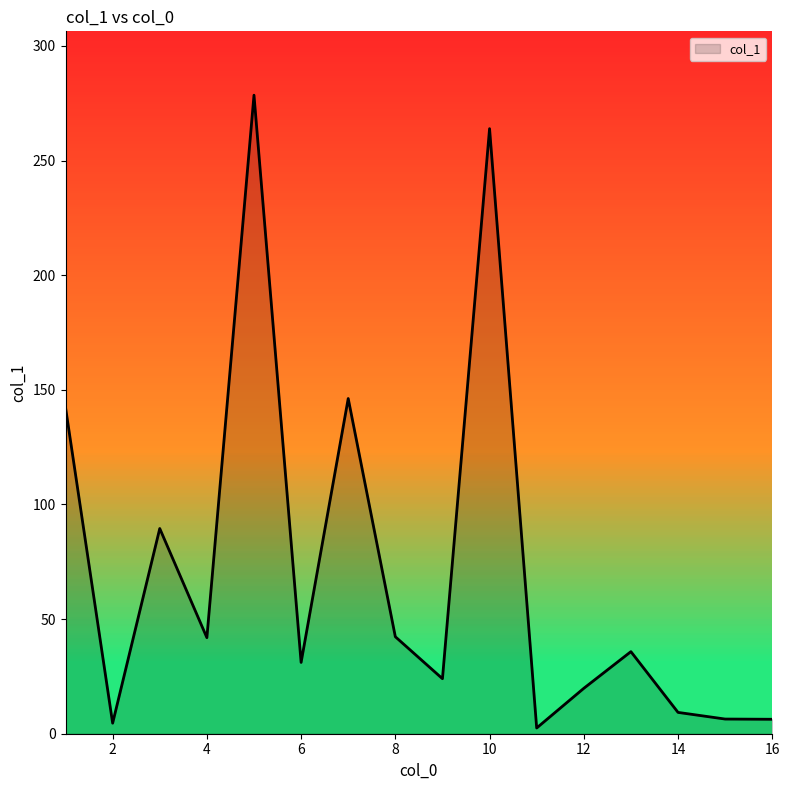

What is the difference between the maximum and minimum values?

276.0